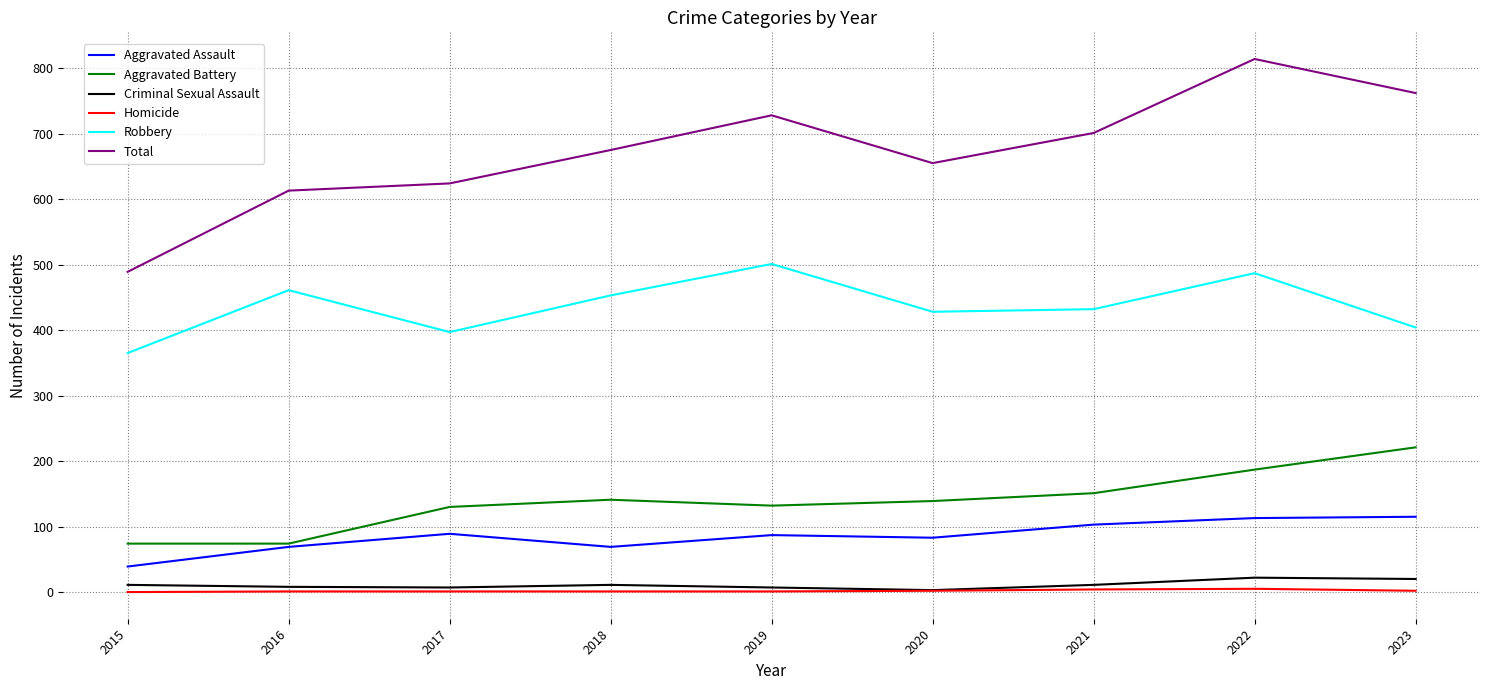

At which label does Total reach its minimum?

2015